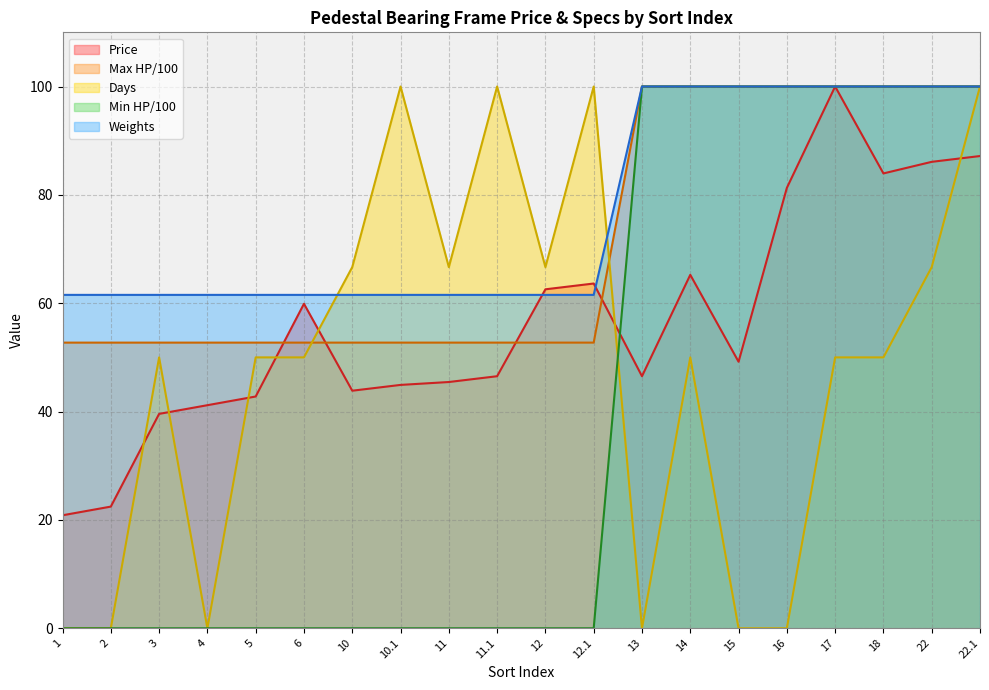

The Days series shows 23.7 at 10.1. True or false?

False